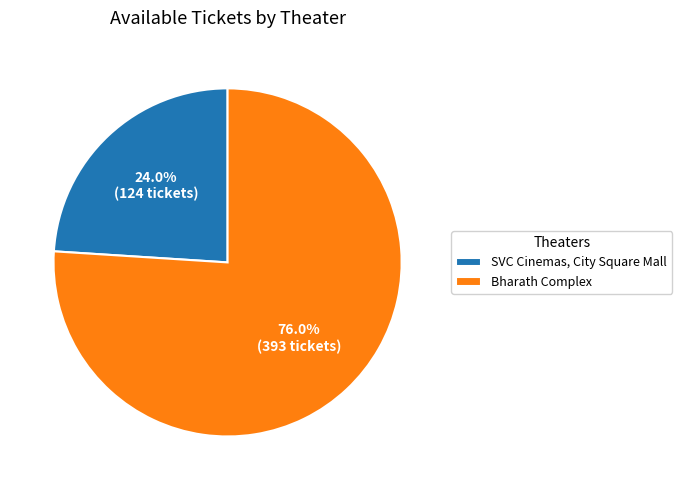

What is the ratio of the value at Bharath Complex to the value at SVC Cinemas, City Square Mall?

3.2